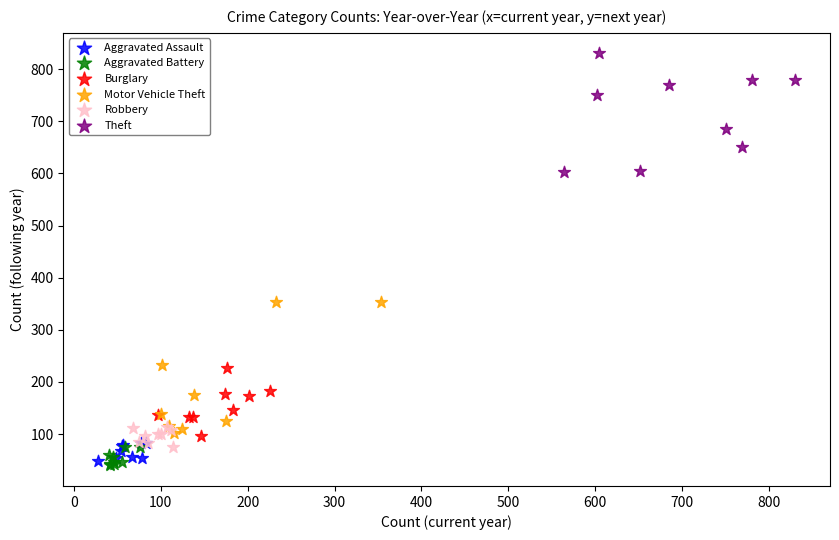

Which series has the largest Y range (max minus min)?

Motor Vehicle Theft